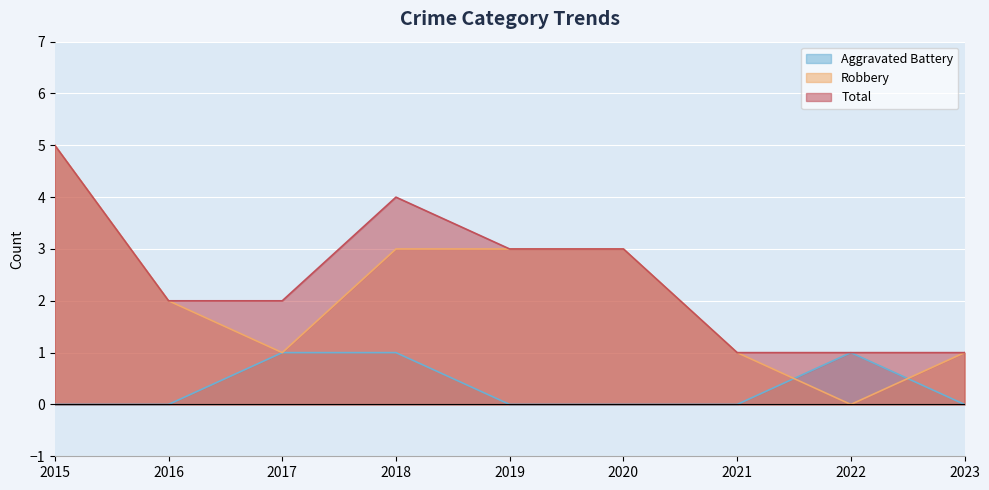

Reading left to right, transcribe all the data shown in this chart.

Aggravated Battery: 0	0	1	1	0	0	0	1	0
Robbery: 5	2	1	3	3	3	1	0	1
Total: 5	2	2	4	3	3	1	1	1